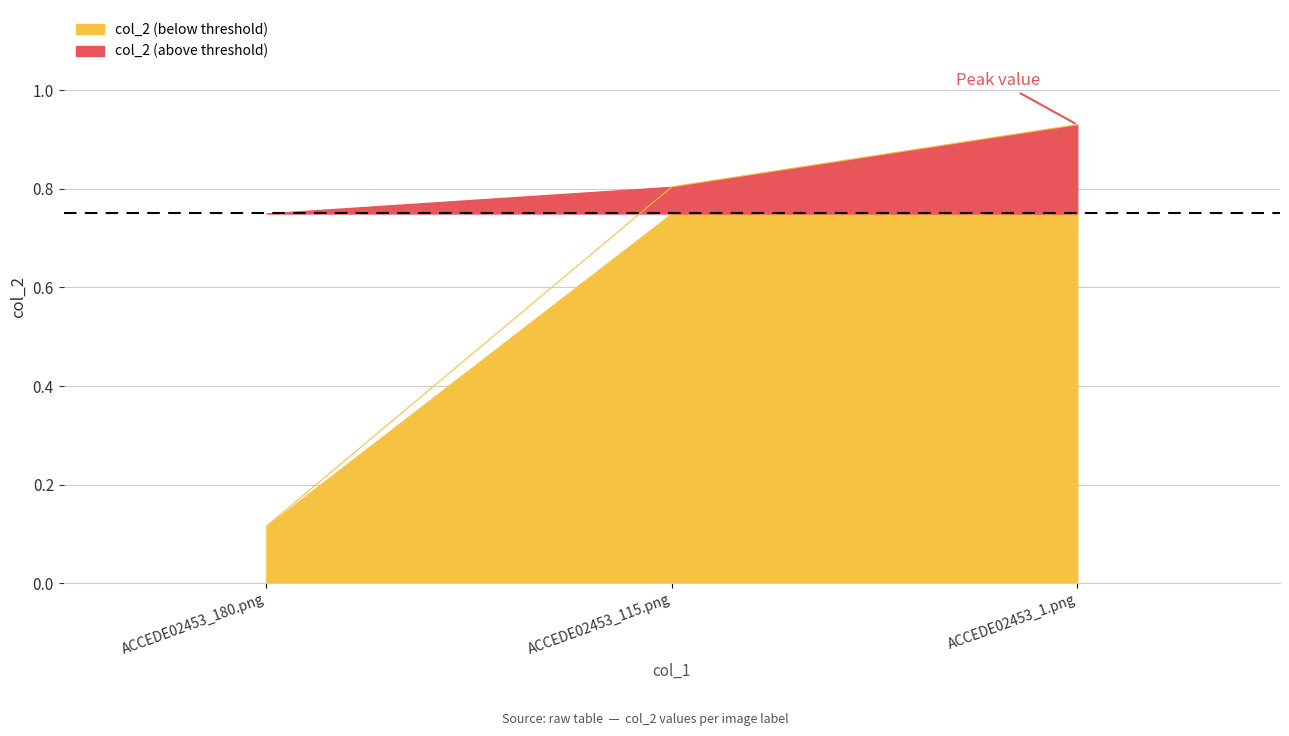

What is the label of the 3rd point from the left?

ACCEDE02453_1.png